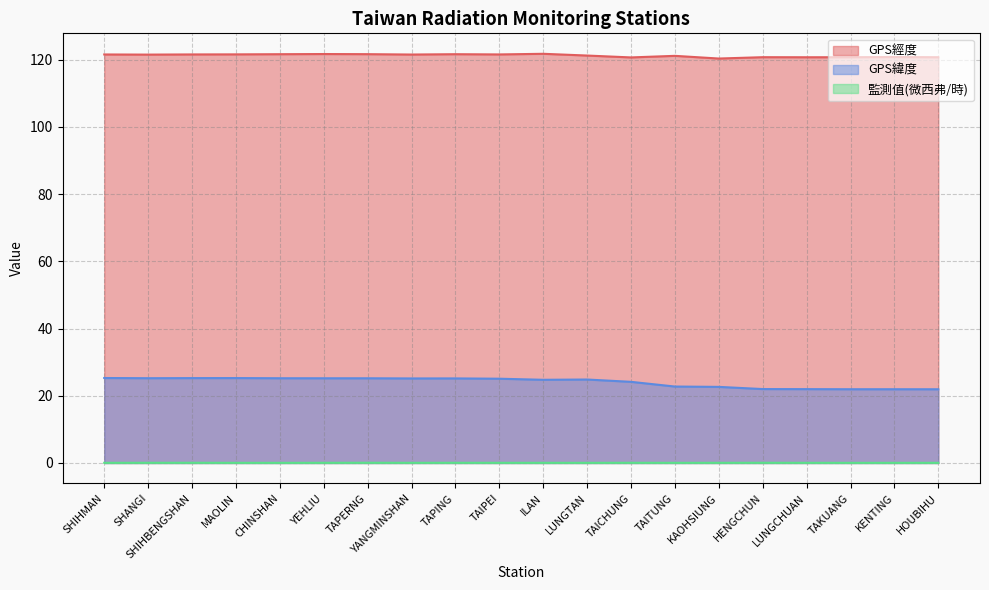

At which category is the sum across all series the highest?

YEHLIU